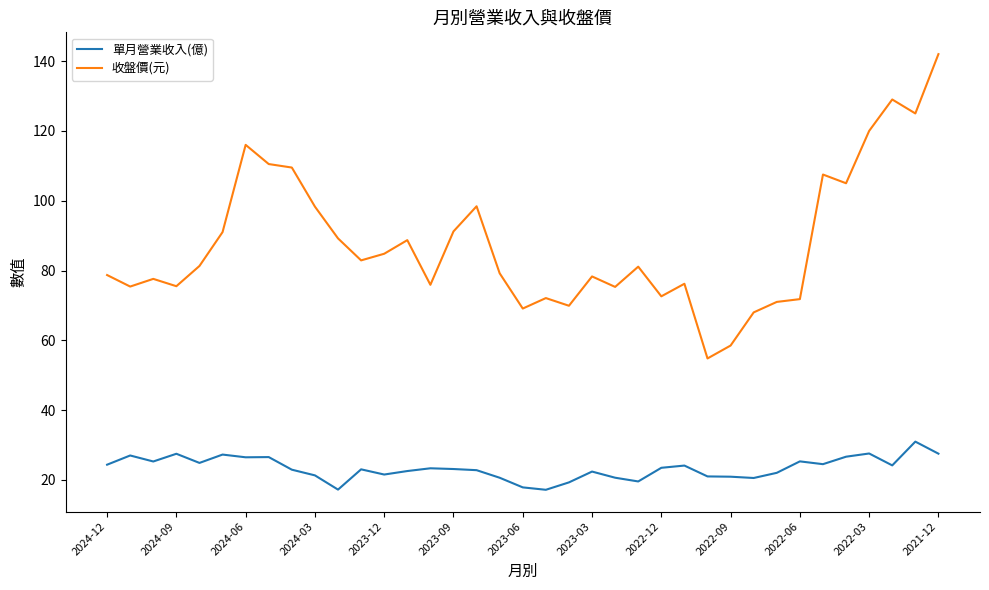

List the series in order of their overall mean, highest first.

收盤價(元), 單月營業收入(億)